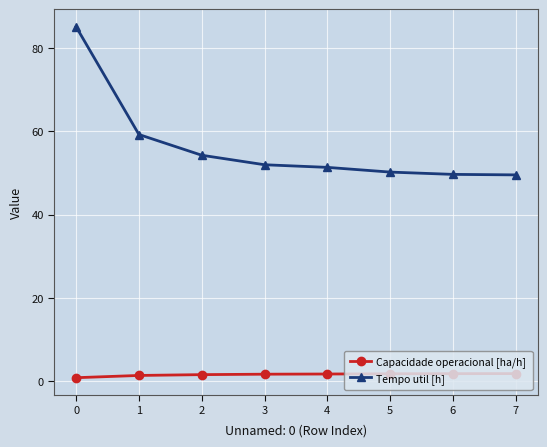

Which series has the widest spread of values?

Tempo util [h]